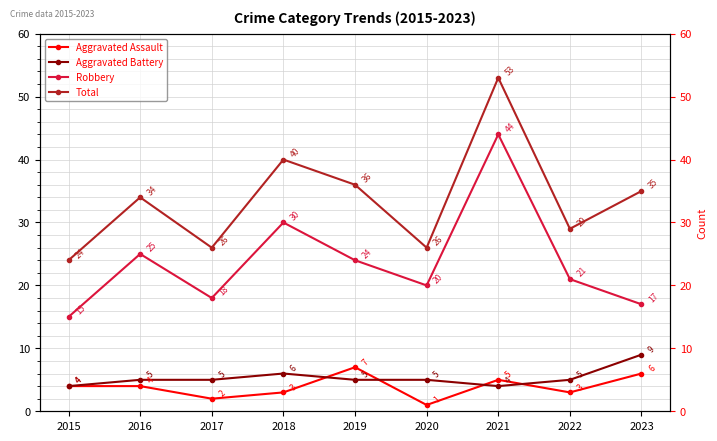

What is the smallest value displayed?

1